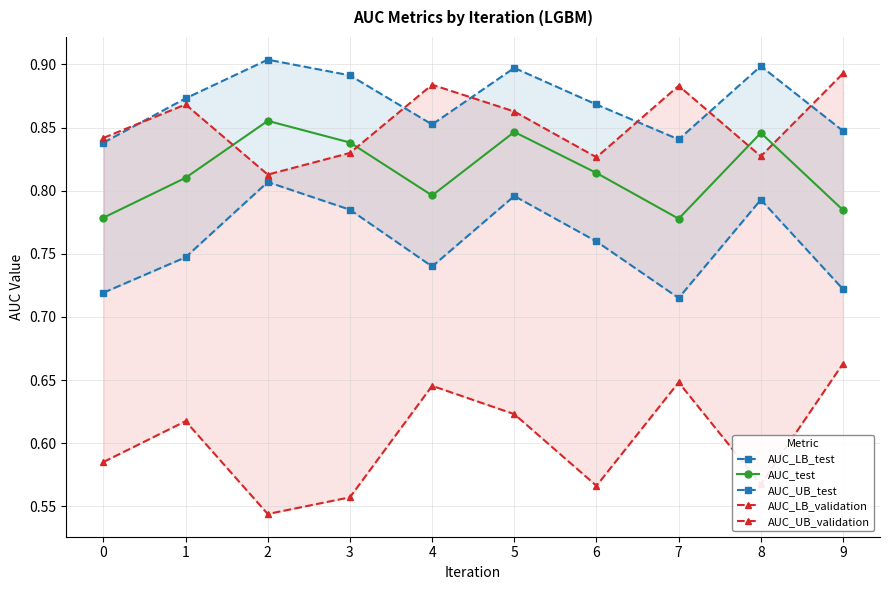

Reading left to right, extract all data points from this chart.

AUC_LB_test: 0.7	0.7	0.8	0.8	0.7	0.8	0.8	0.7	0.8	0.7
AUC_test: 0.8	0.8	0.9	0.8	0.8	0.8	0.8	0.8	0.8	0.8
AUC_UB_test: 0.8	0.9	0.9	0.9	0.9	0.9	0.9	0.8	0.9	0.8
AUC_LB_validation: 0.6	0.6	0.5	0.6	0.6	0.6	0.6	0.6	0.6	0.7
AUC_UB_validation: 0.8	0.9	0.8	0.8	0.9	0.9	0.8	0.9	0.8	0.9